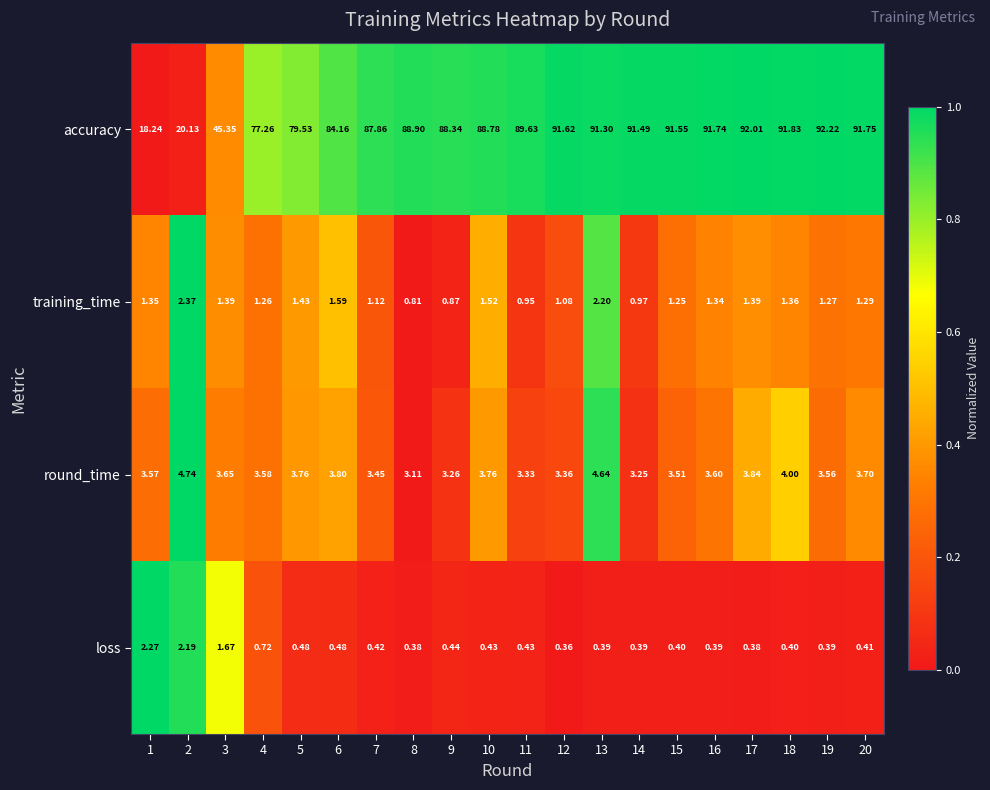

Is the value of loss at 2 greater than the value of training_time at 2?

No